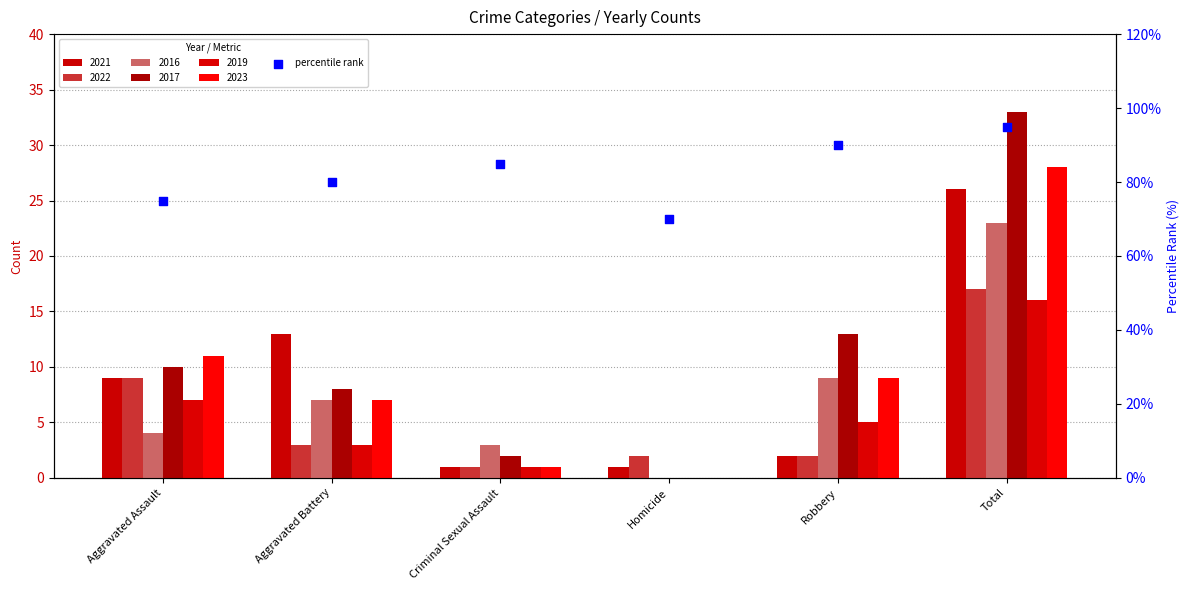

What is the change in value from Homicide to Total?

+25